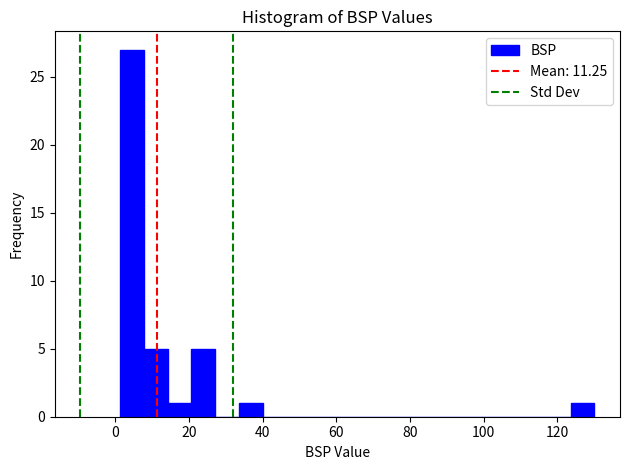

Around what value on the x-axis is the tallest bar? Give the approximate position of its centre, as read against the axis.

4